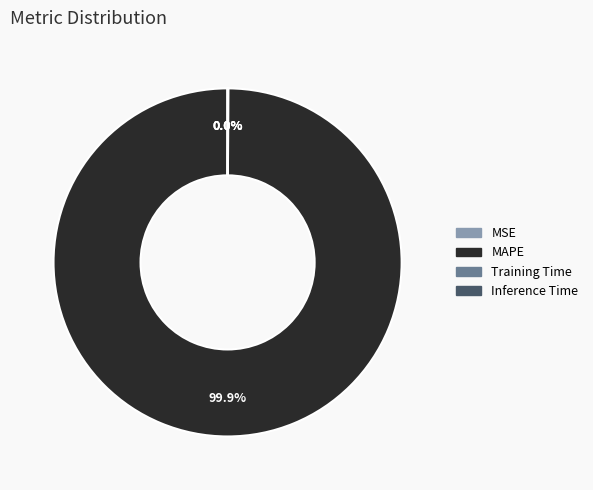

To the nearest percent, what is the average slice percentage?

25%